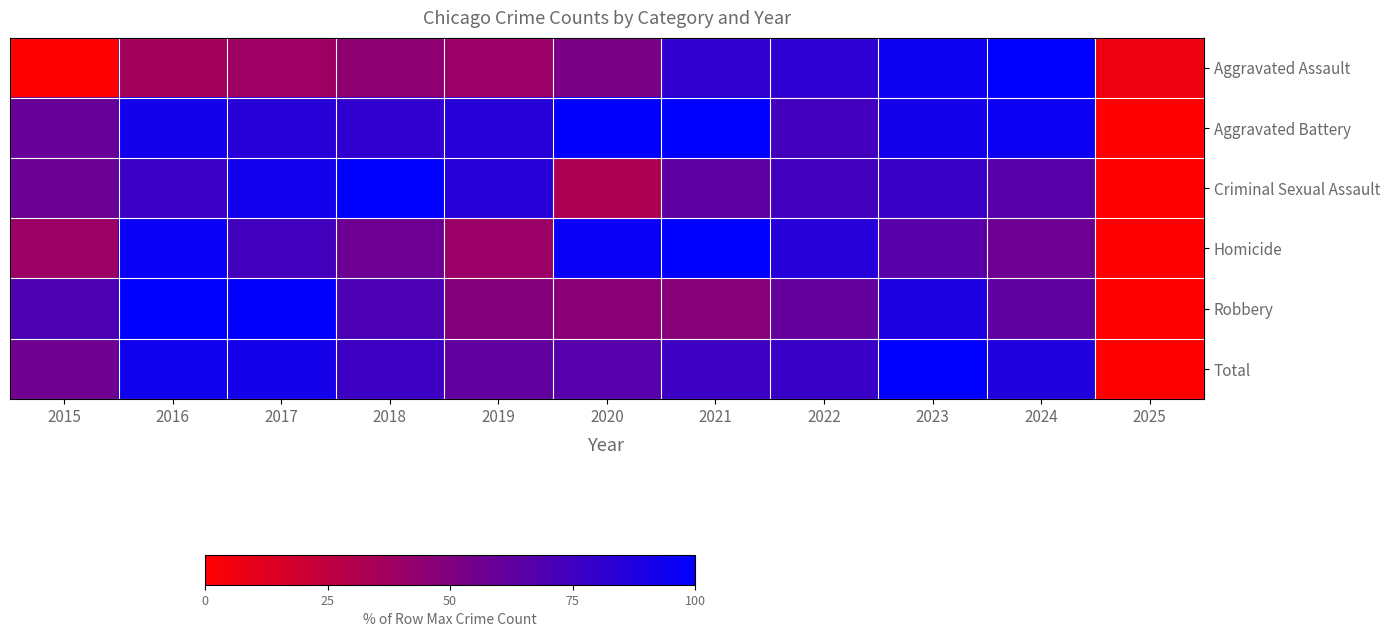

Reading left to right, transcribe all the data shown in this chart.

Aggravated Assault: 2015=0.0	2016=36.0	2017=38.3	2018=44.4	2019=39.7	2020=52.1	2021=80.6	2022=81.8	2023=94.4	2024=100.0	2025=6.5
Aggravated Battery: 2015=59.5	2016=92.0	2017=84.7	2018=81.3	2019=85.1	2020=99.1	2021=100.0	2022=74.0	2023=91.8	2024=94.9	2025=0.0
Criminal Sexual Assault: 2015=57.9	2016=77.2	2017=92.6	2018=100.0	2019=84.6	2020=32.2	2021=63.4	2022=73.9	2023=77.4	2024=65.9	2025=0.0
Homicide: 2015=39.1	2016=96.1	2017=73.7	2018=57.2	2019=39.7	2020=96.3	2021=100.0	2022=85.1	2023=65.8	2024=57.4	2025=0.0
Robbery: 2015=69.7	2016=100.0	2017=99.0	2018=70.2	2019=48.2	2020=46.4	2021=47.2	2022=60.9	2023=88.1	2024=62.9	2025=0.0
Total: 2015=56.3	2016=93.2	2017=91.5	2018=76.1	2019=62.0	2020=66.4	2021=76.2	2022=77.9	2023=100.0	2024=87.1	2025=0.0